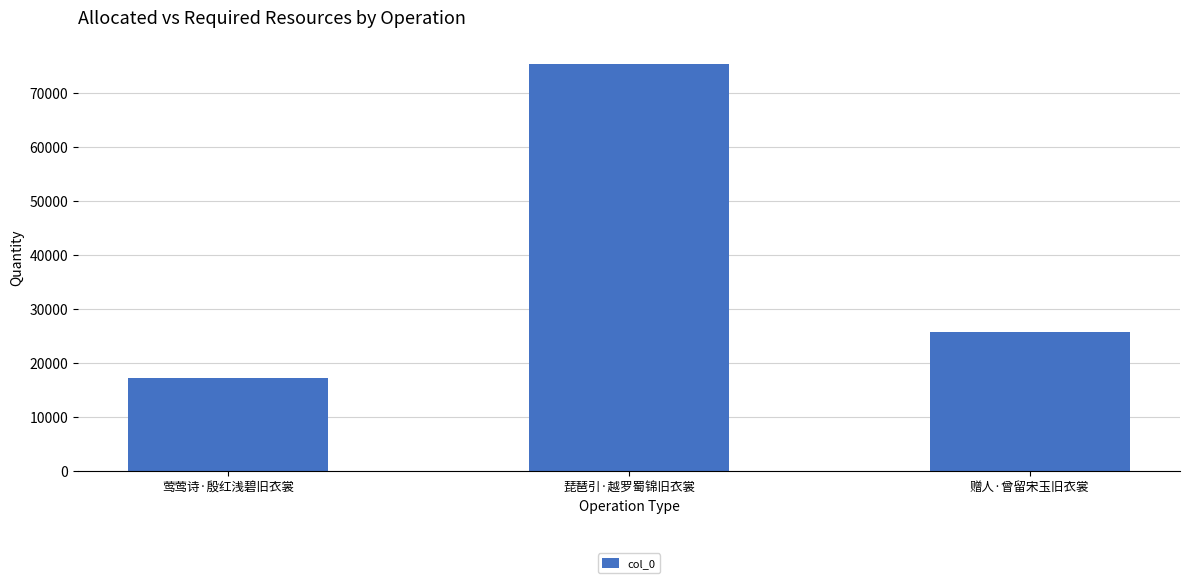

The value at 莺莺诗·殷红浅碧旧衣裳 is 23562. True or false?

False